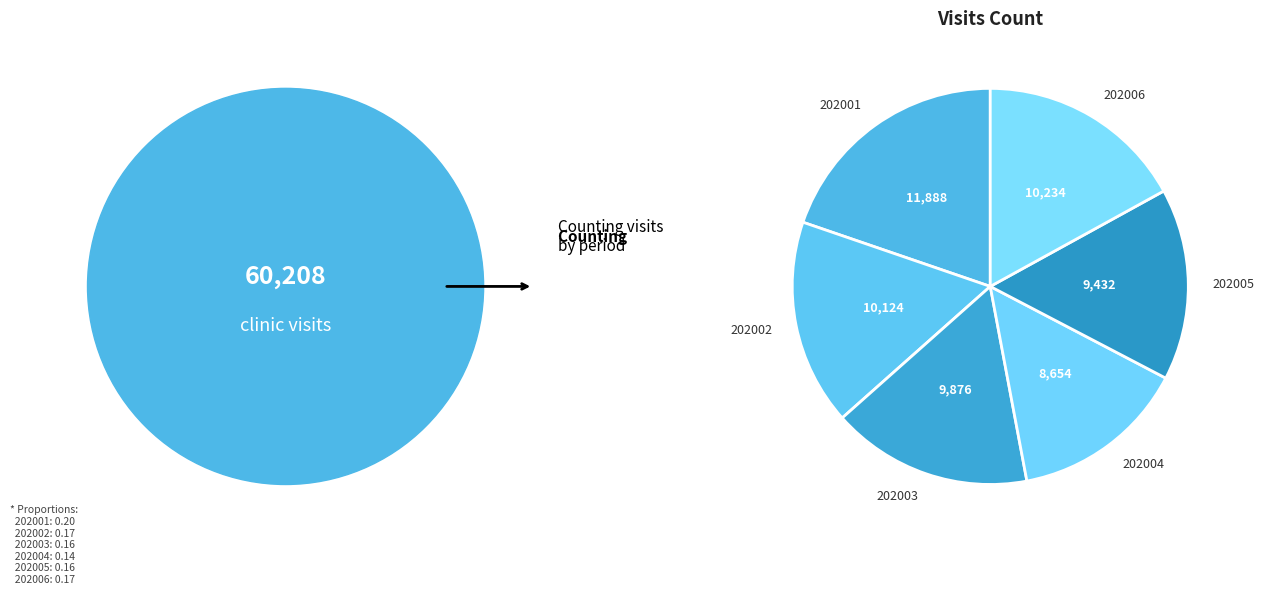

Is the sum of 202005 and 202002 greater than half?

No